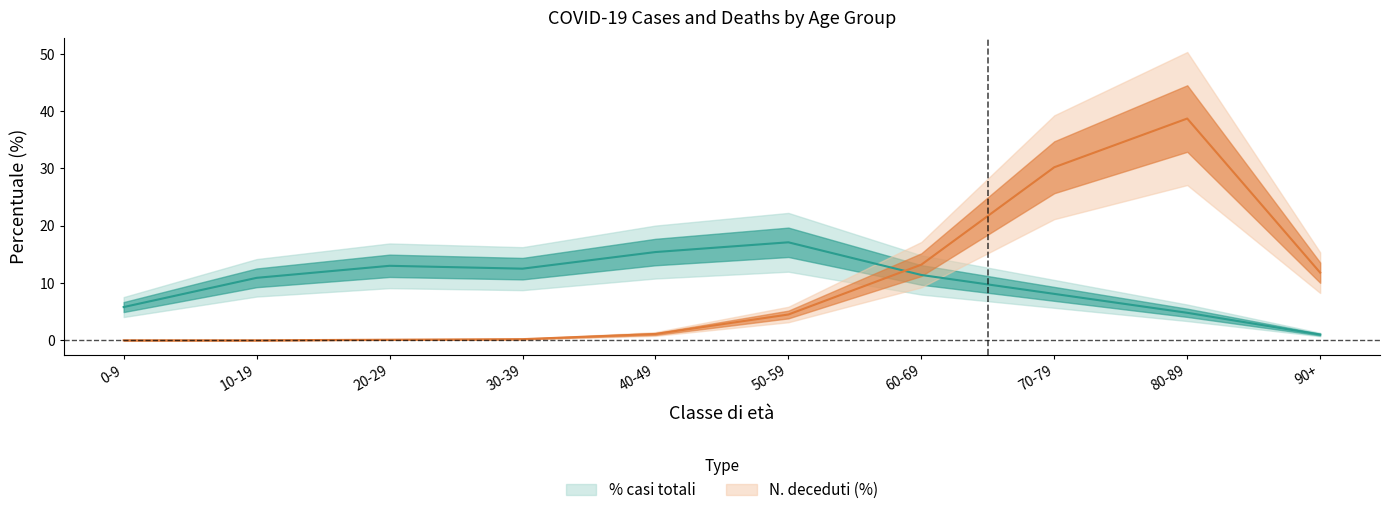

Which has a higher value, 50-59 or 40-49?

50-59